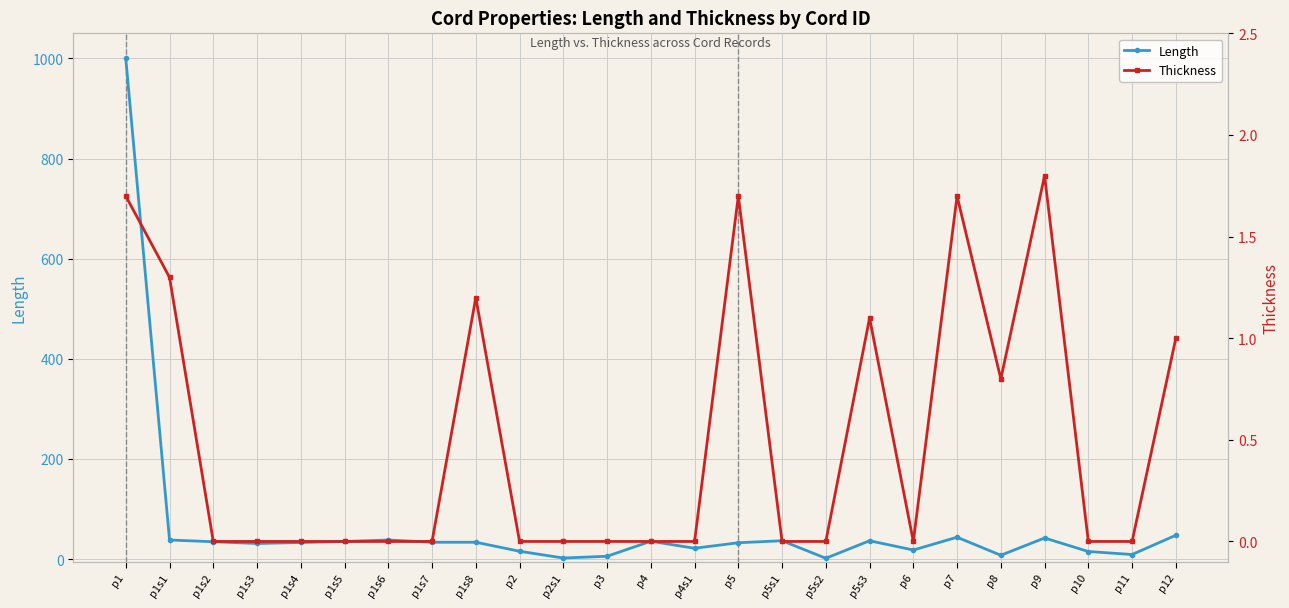

At which label is Thickness closest to 0?

p1s2